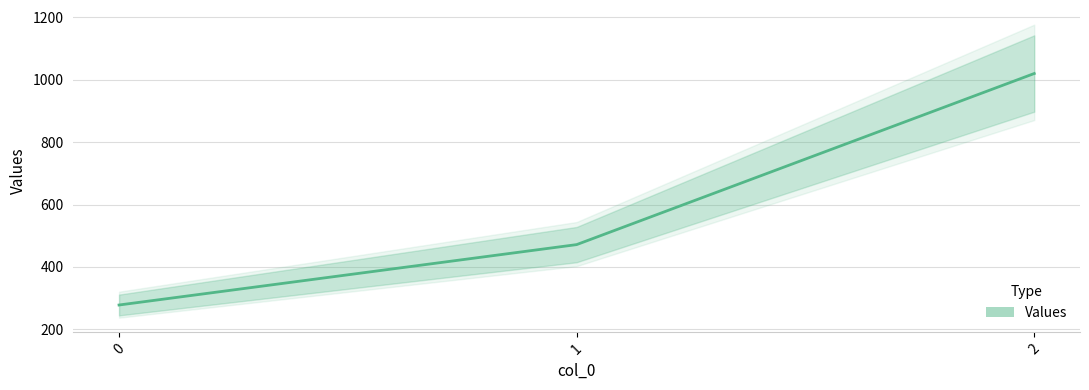

How many values are below 471?

1